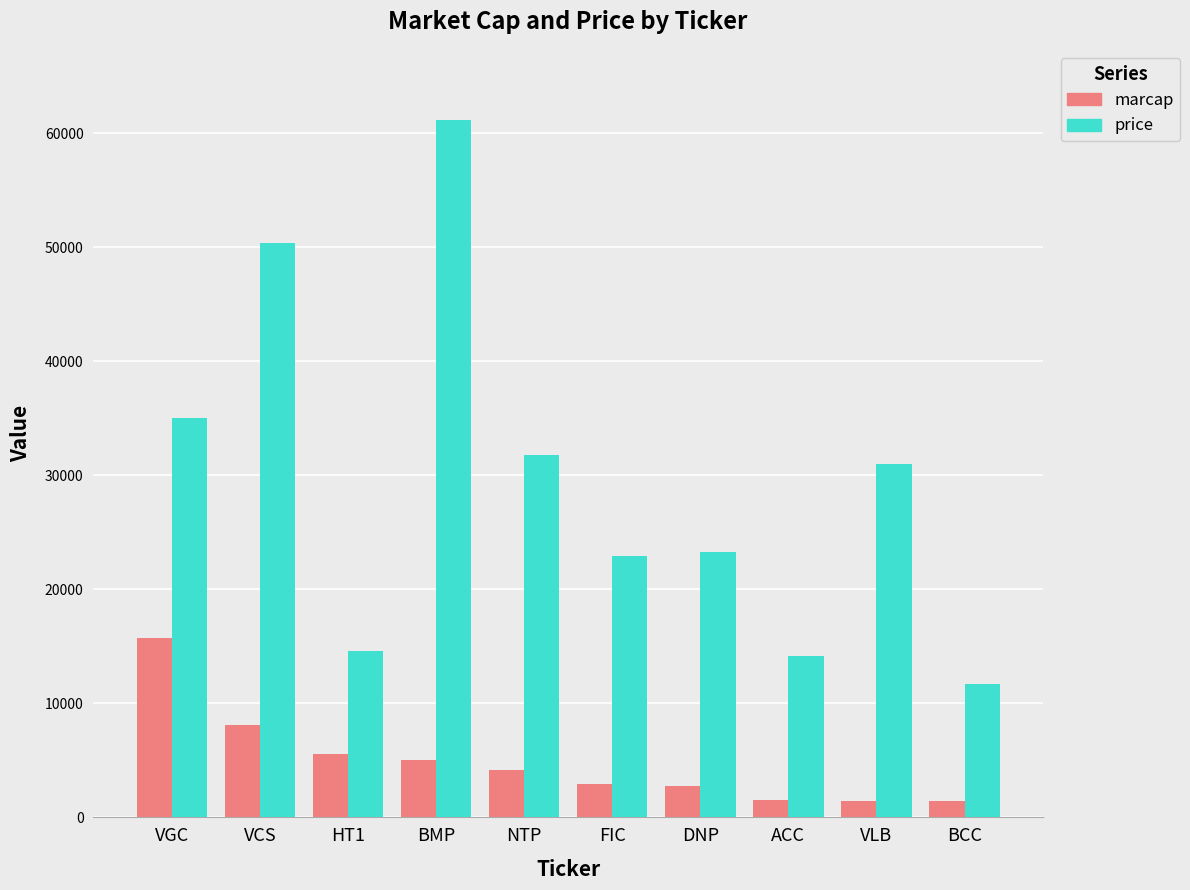

Which series has the largest total across all categories?

price